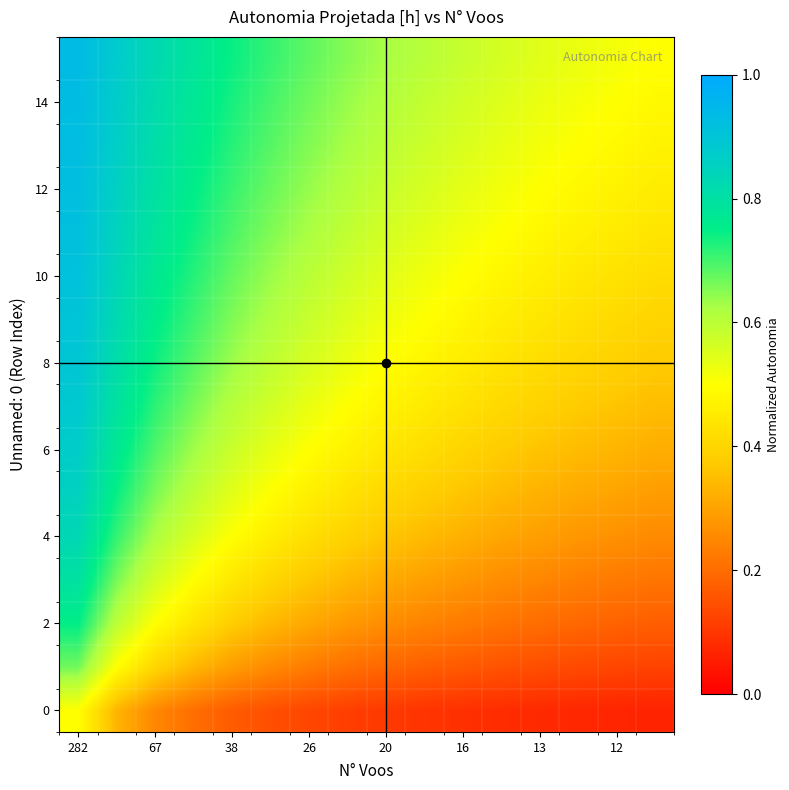

What is the greatest value displayed?

0.9